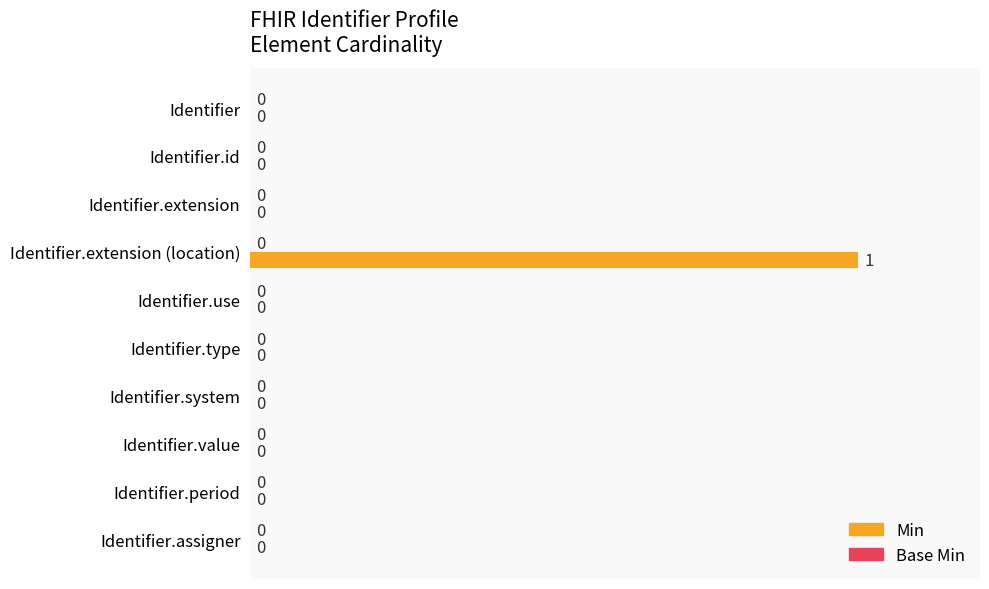

The chart shows a value of 0 at Identifier.system. True or false?

True